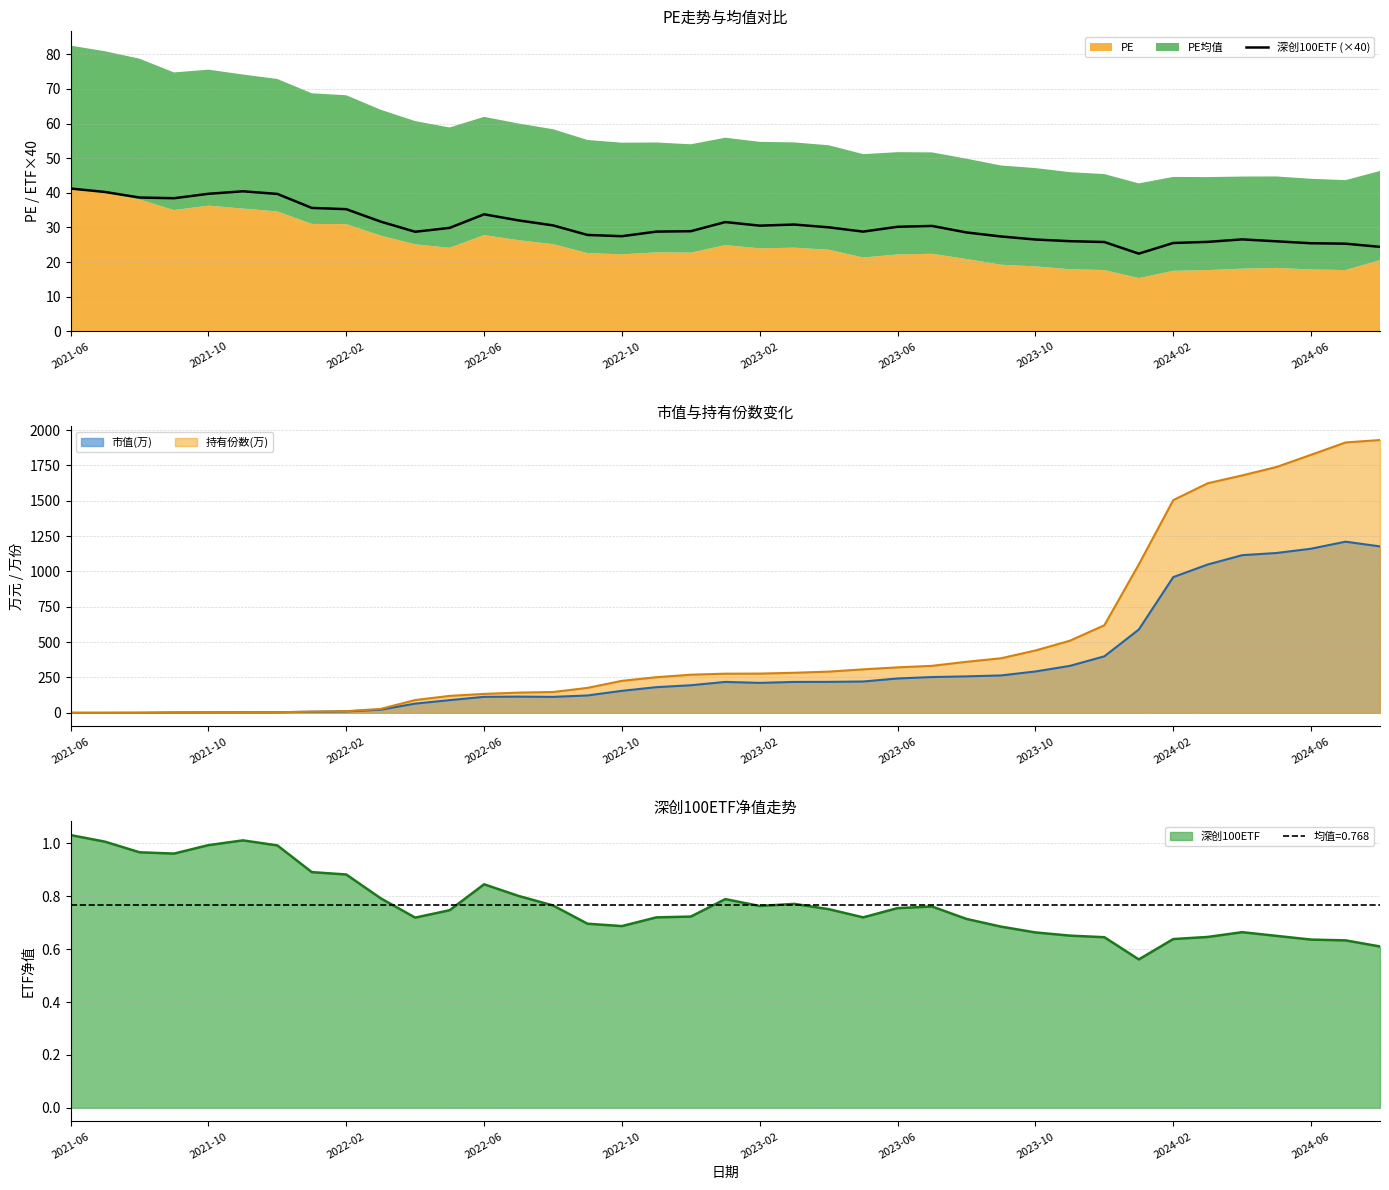

Reading left to right, extract all data points from this chart.

41.2	40.2	38.6	38.4	39.7	40.4	39.7	35.6	35.3	31.7	28.8	29.9	33.8	32.0	30.6	27.8	27.5	28.8	28.9	31.6	30.5	30.8	30.0	28.8	30.2	30.4	28.6	27.4	26.5	26.0	25.8	22.4	25.5	25.8	26.6	26.0	25.4	25.3	24.4